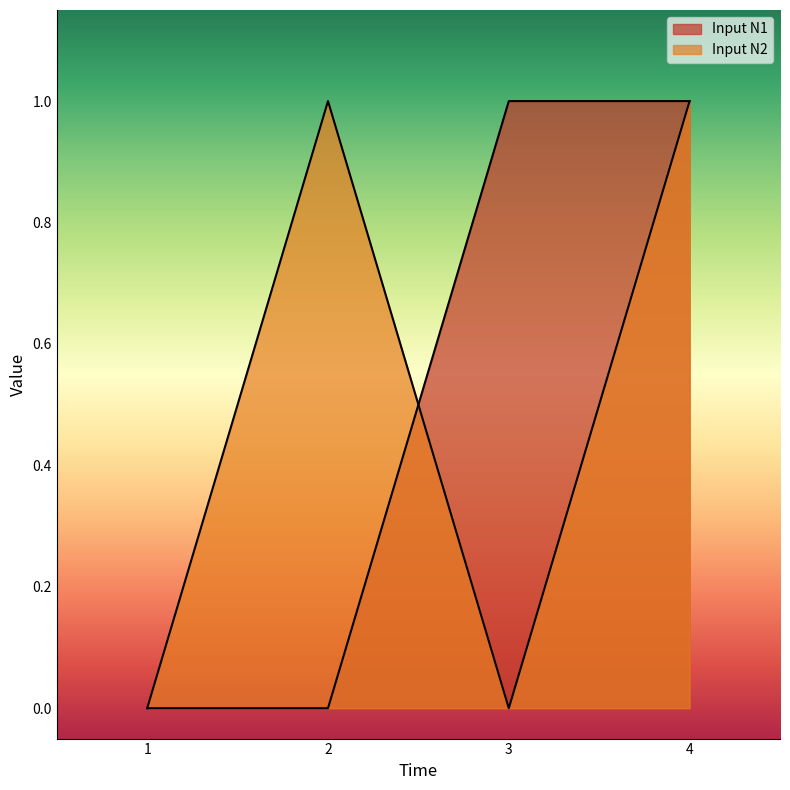

How many categories are shown in the chart?

4